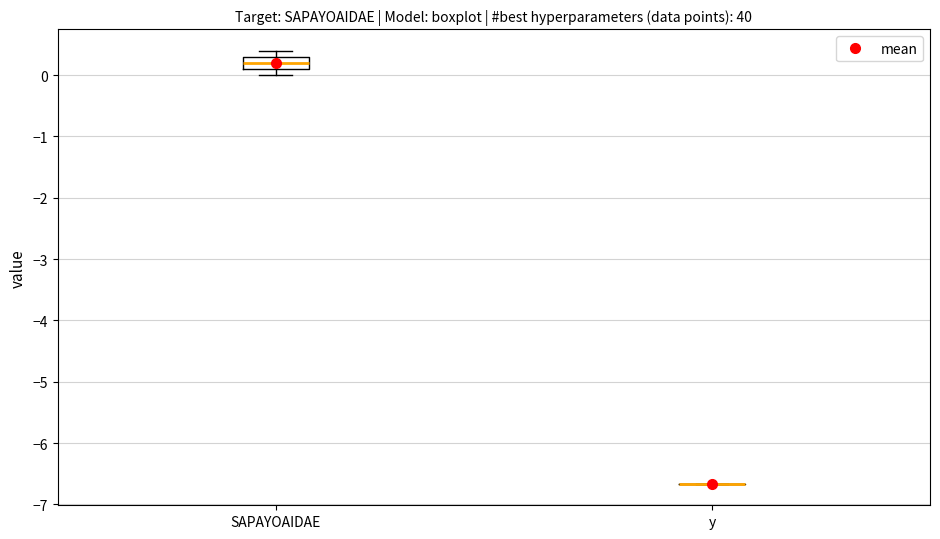

Reading left to right, transcribe this box plot: for each box, give where its median line is, the range the box spans, and where its two whiskers end, as read against the y-axis. The values are not printed on the chart, so give them approximately, as read against the axis.

SAPAYOAIDAE: median 0.2, box 0.1 to 0.3, whiskers 0.0 to 0.4
y: box collapsed to a line at -6.7, whiskers -6.7 to -6.7